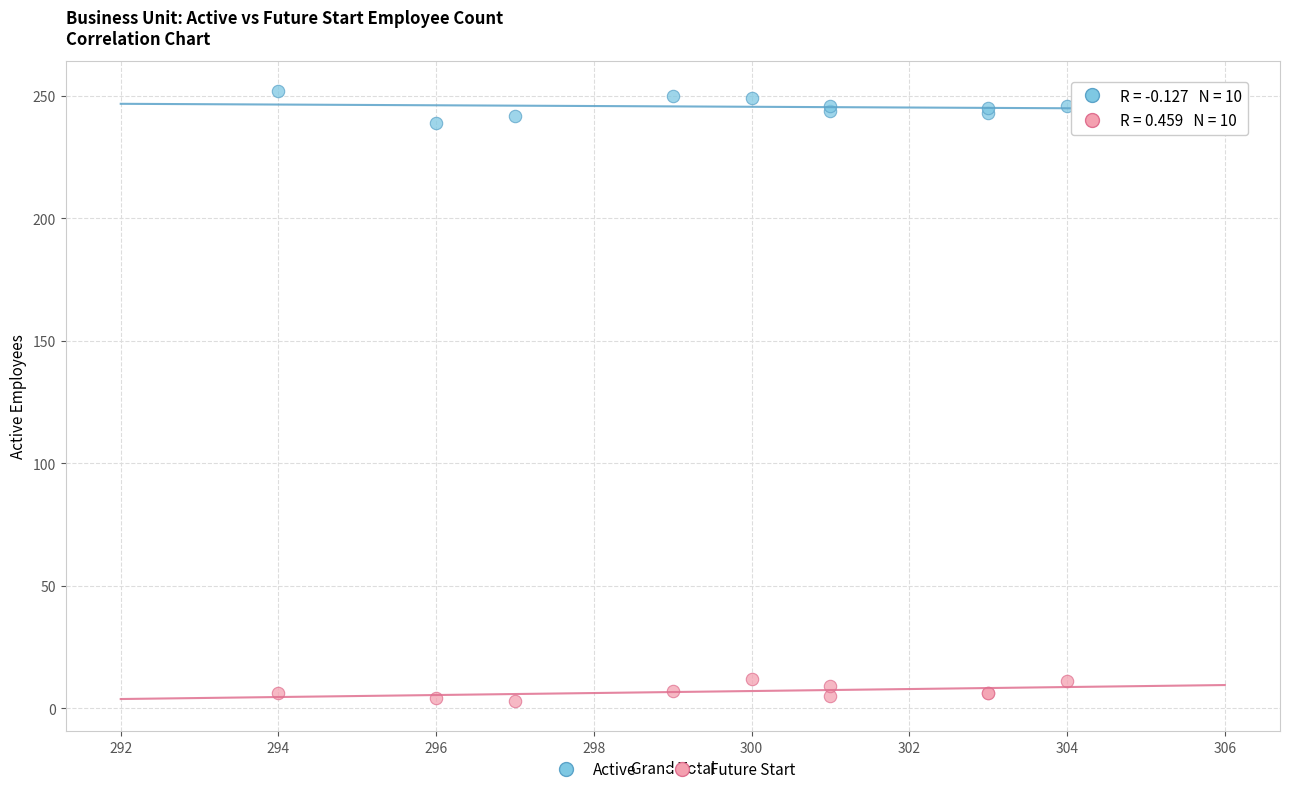

Which series reaches the maximum Y coordinate?

Active